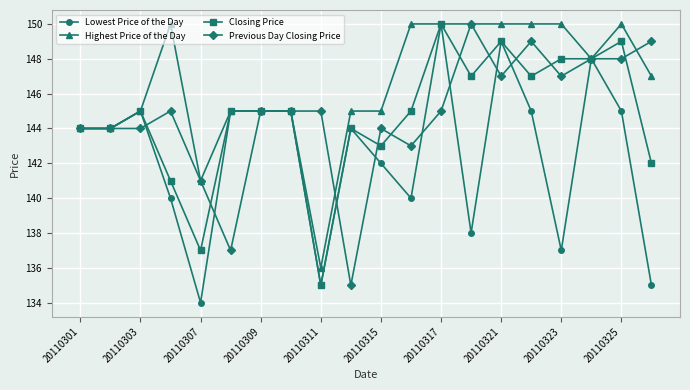

What is the maximum value shown in the chart?

150